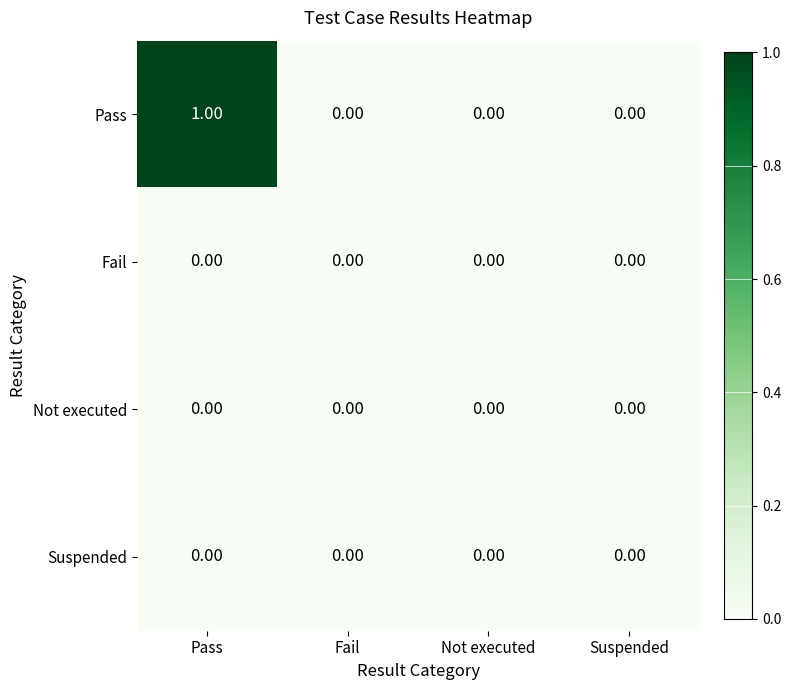

Which category has the highest value in the Pass series?

Pass